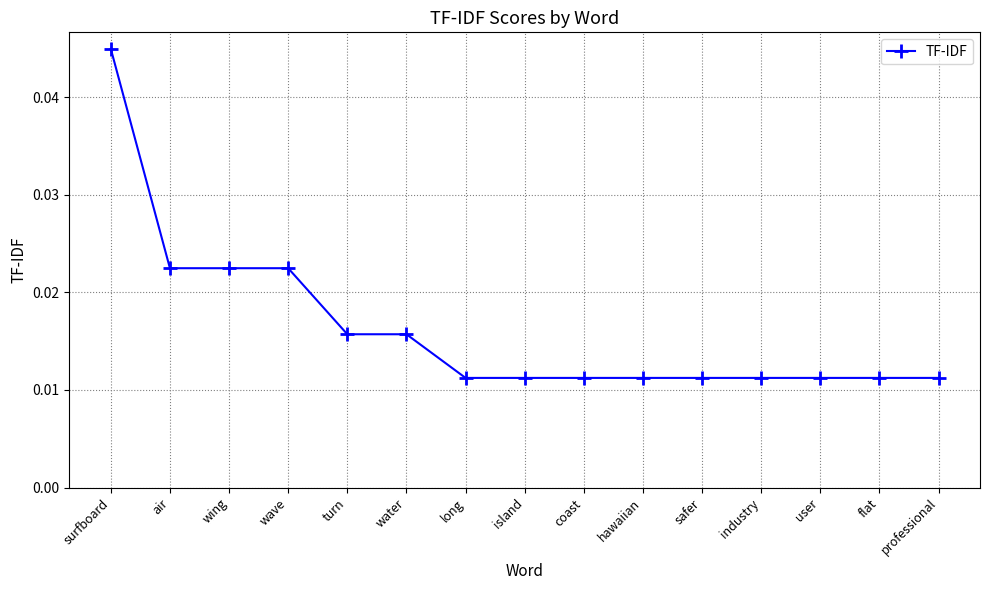

How many values are between 0 and 1?

15